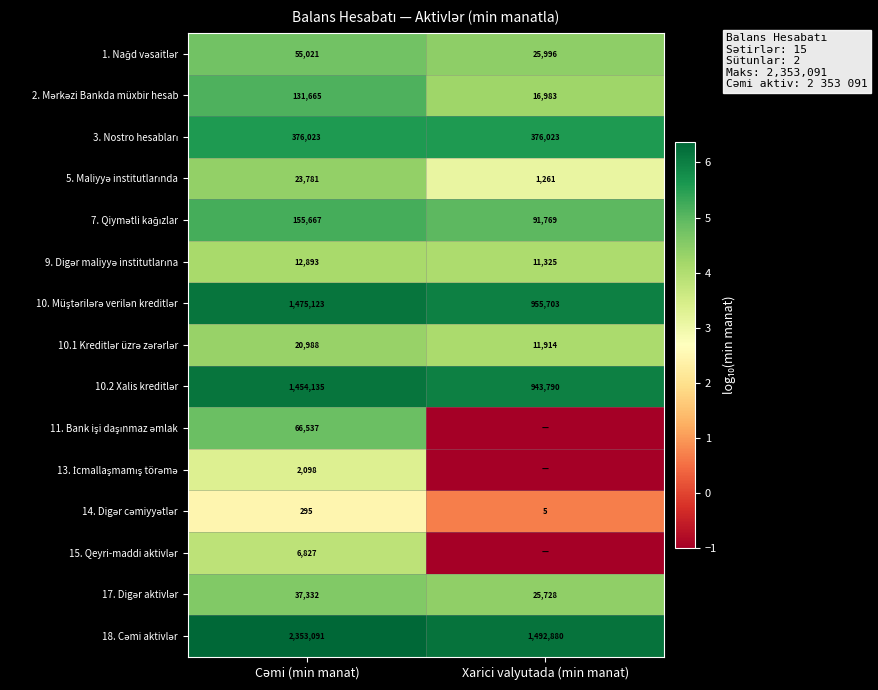

At which category does the chart reach its peak across all series?

Cəmi (min manat)